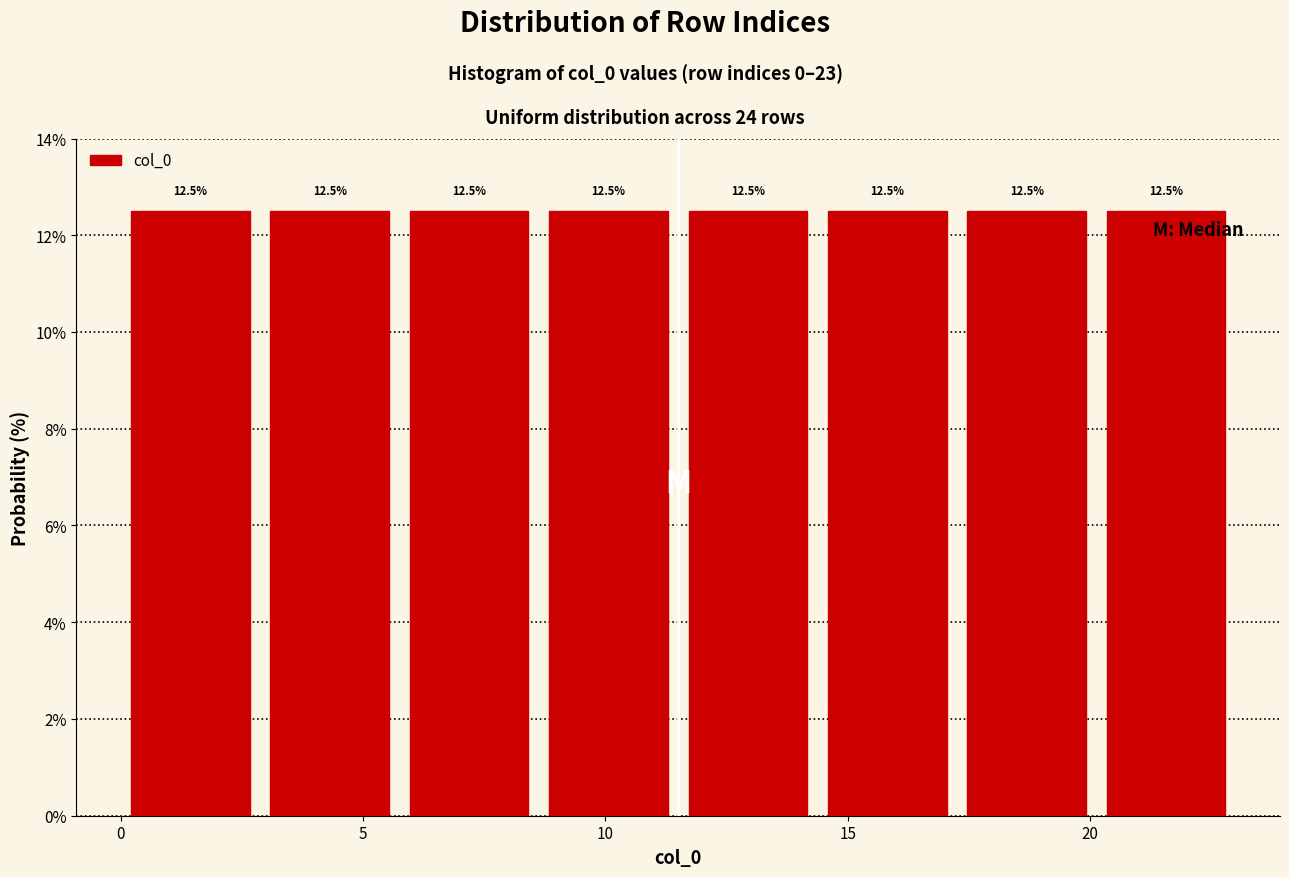

Reading left to right, list every bar in this chart as the range it spans on the x-axis followed by its height. The bar edges are not printed on the chart, so give them approximately, as read against the axis.

0.0 to 3.0: 12.5
3.0 to 6.0: 12.5
6.0 to 8.5: 12.5
8.5 to 11.5: 12.5
11.5 to 14.5: 12.5
14.5 to 17.5: 12.5
17.5 to 20.0: 12.5
20.0 to 23.0: 12.5